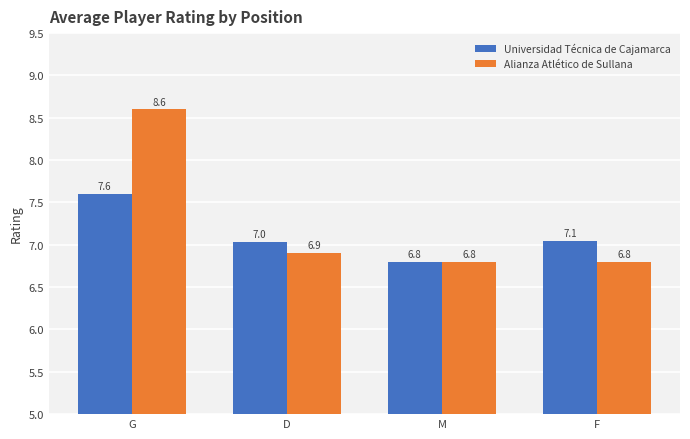

Count the number of categories in the chart.

4